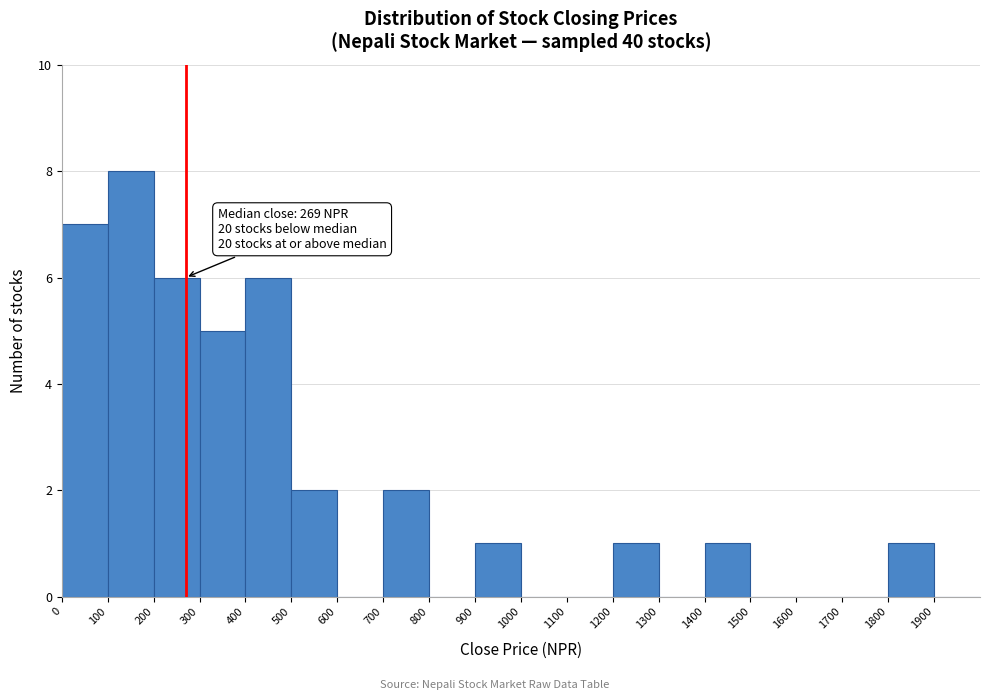

Over which range of the x-axis is the bar tallest?

100 to 200